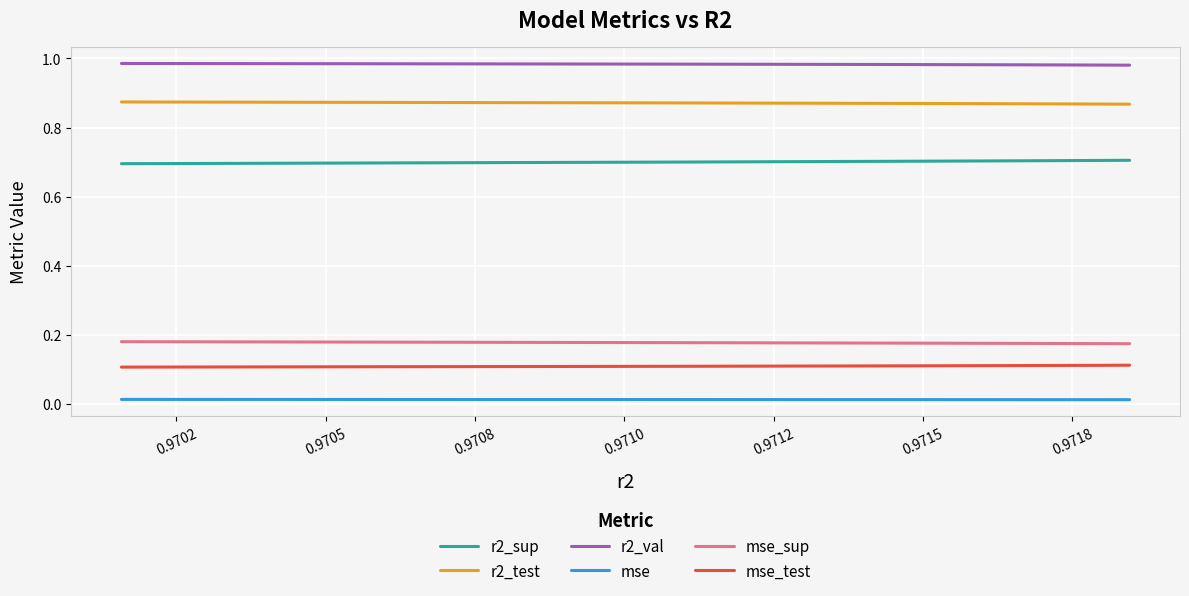

List the series in order of their peak value, highest first.

r2_val, r2_test, r2_sup, mse_sup, mse_test, mse